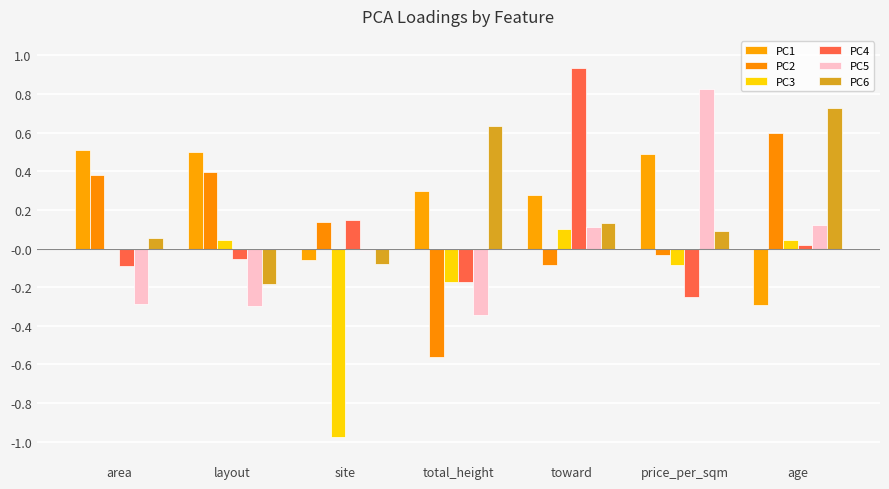

How many groups of bars are there?

7